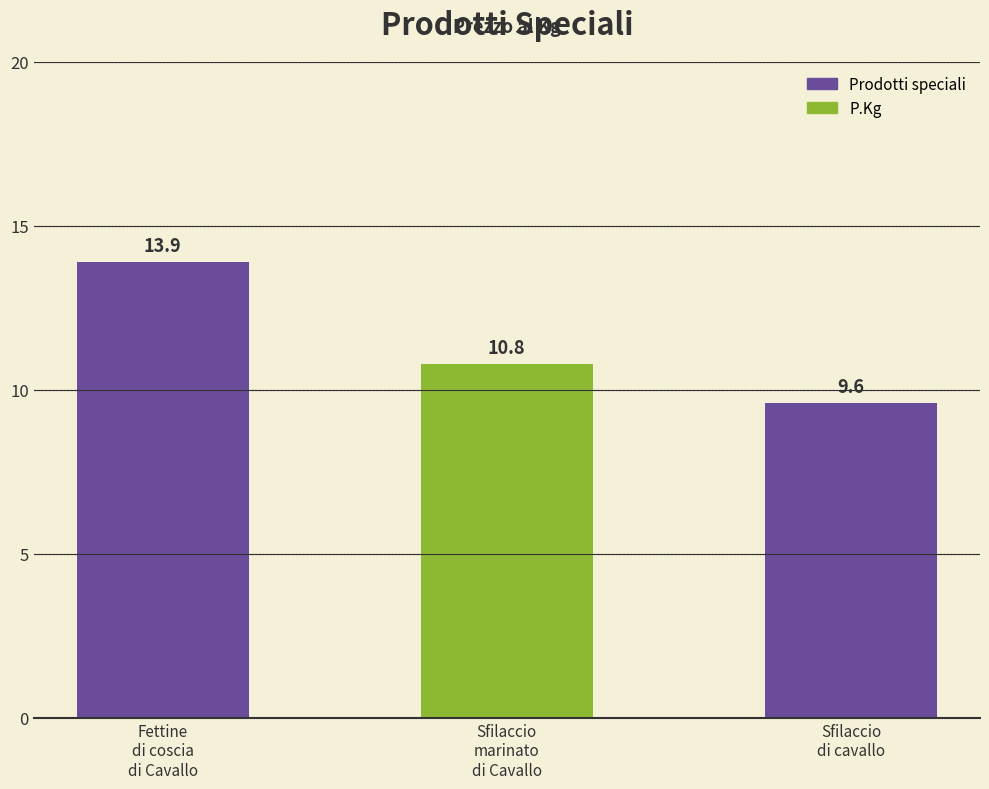

Between Sfilaccio
di cavallo and Fettine
di coscia
di Cavallo, which is larger?

Fettine
di coscia
di Cavallo